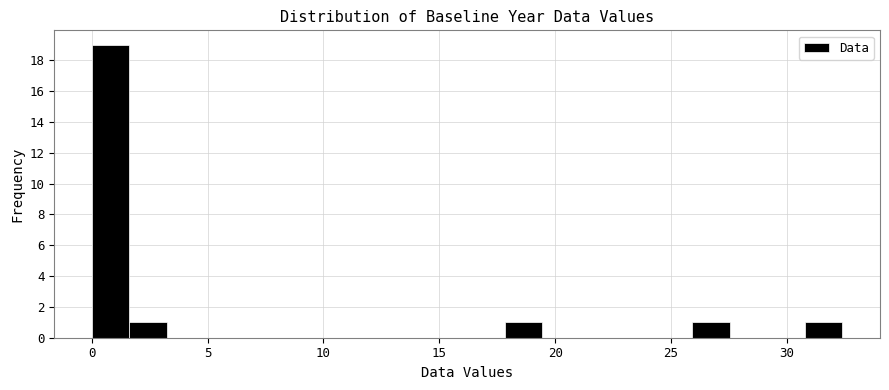

Read against the x-axis, roughly where is the centre of the tallest bar?

1.0